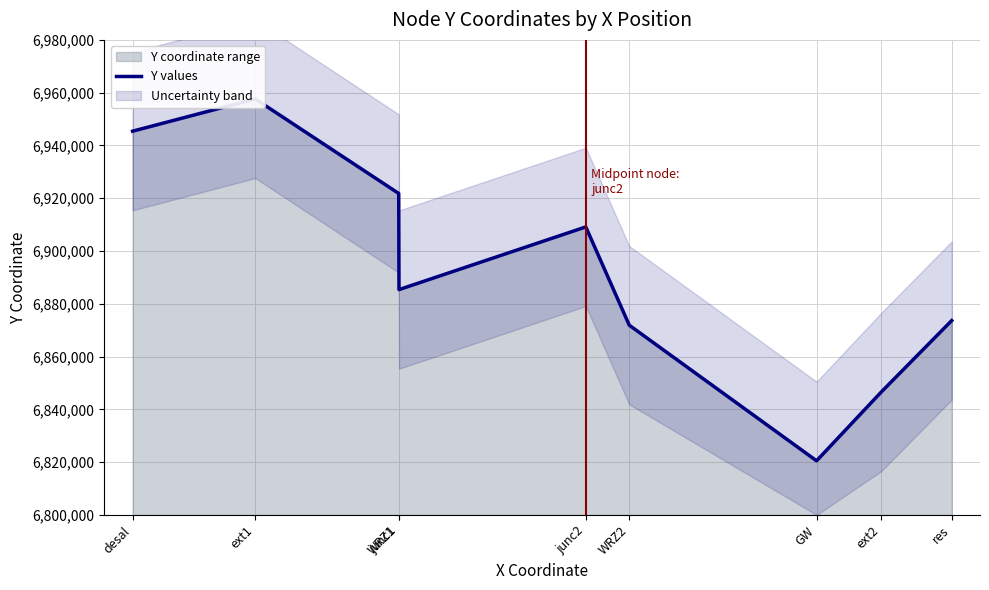

Read the value at junc2.

6909129